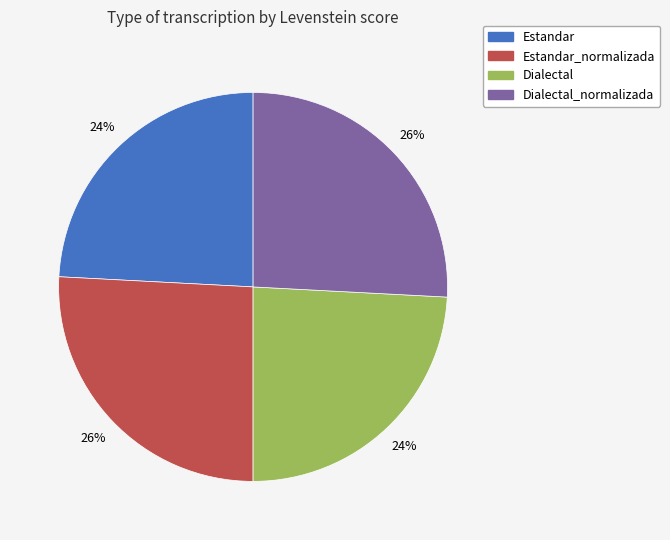

Is there a majority slice in this chart?

No